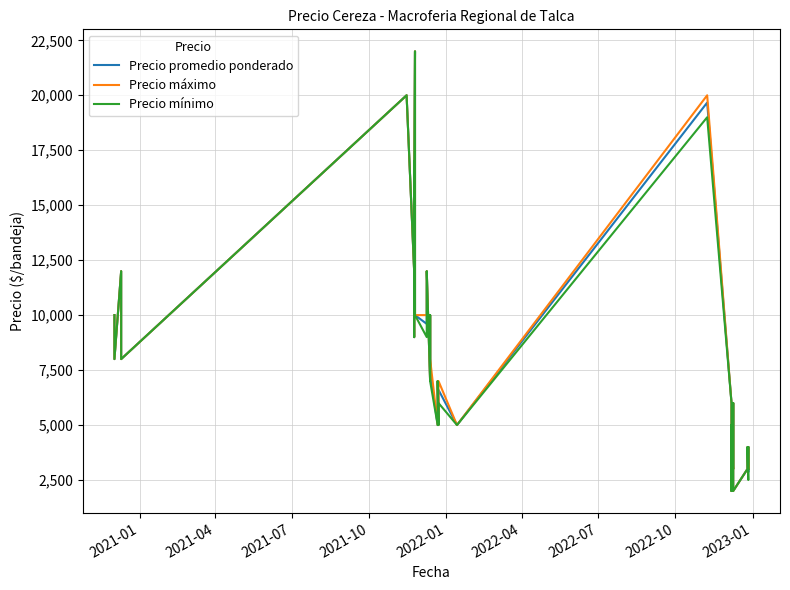

What are all the series names shown in the legend?

Precio promedio ponderado, Precio máximo, Precio mínimo